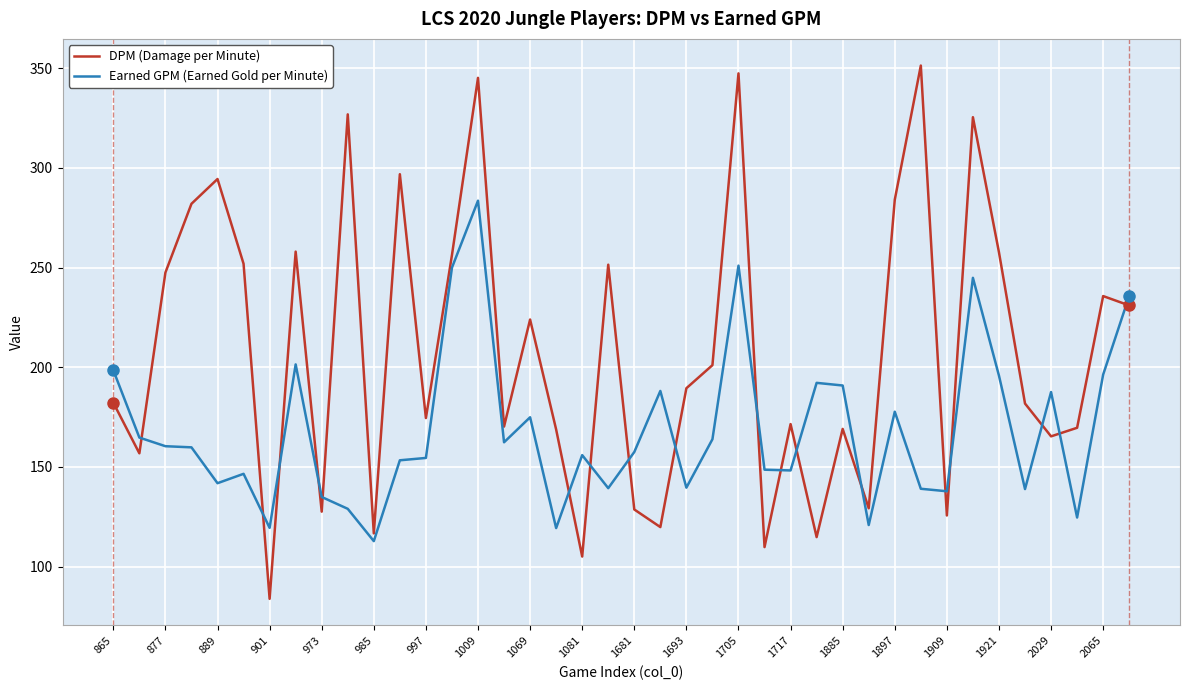

Which series has the largest range (max minus min)?

DPM (Damage per Minute)